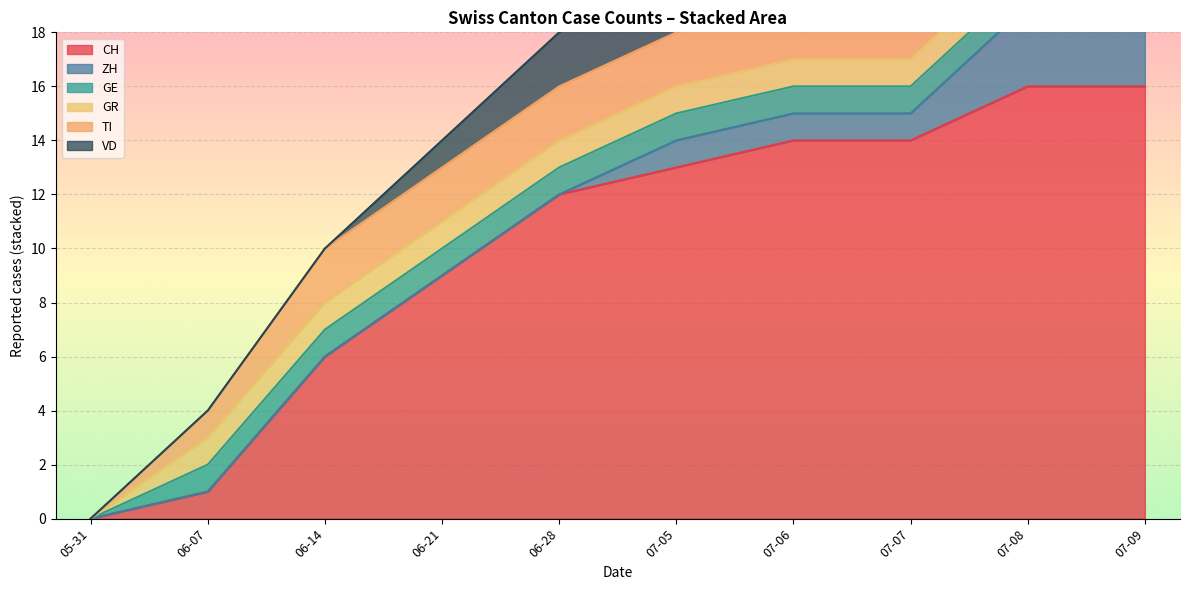

The value of CH at 06-14 is 8. True or false?

False